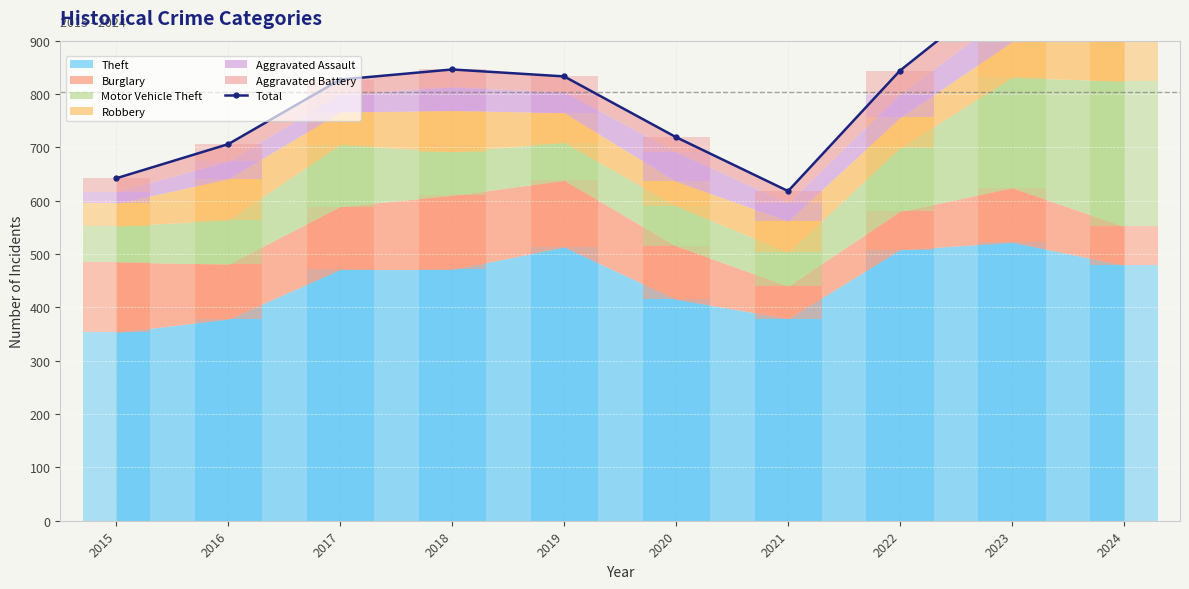

What is the greatest value displayed?

1011